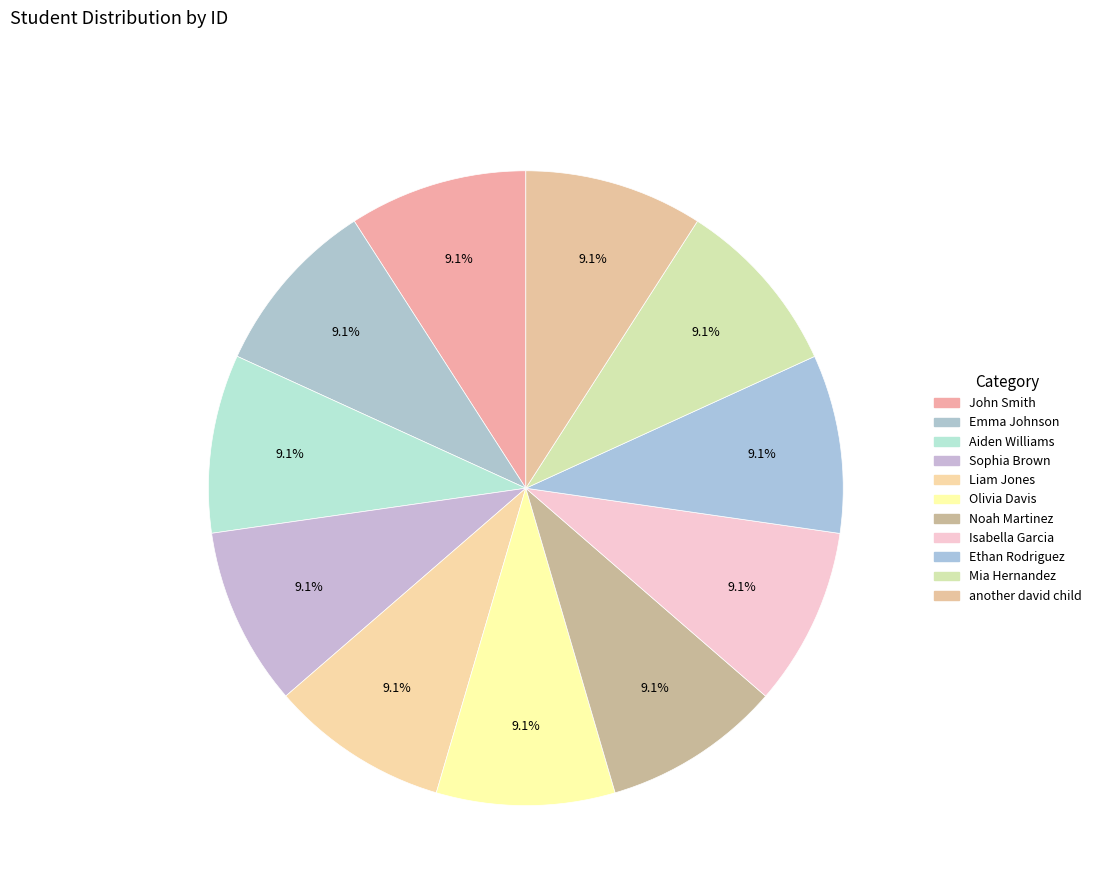

Count the number of slices in the pie.

11